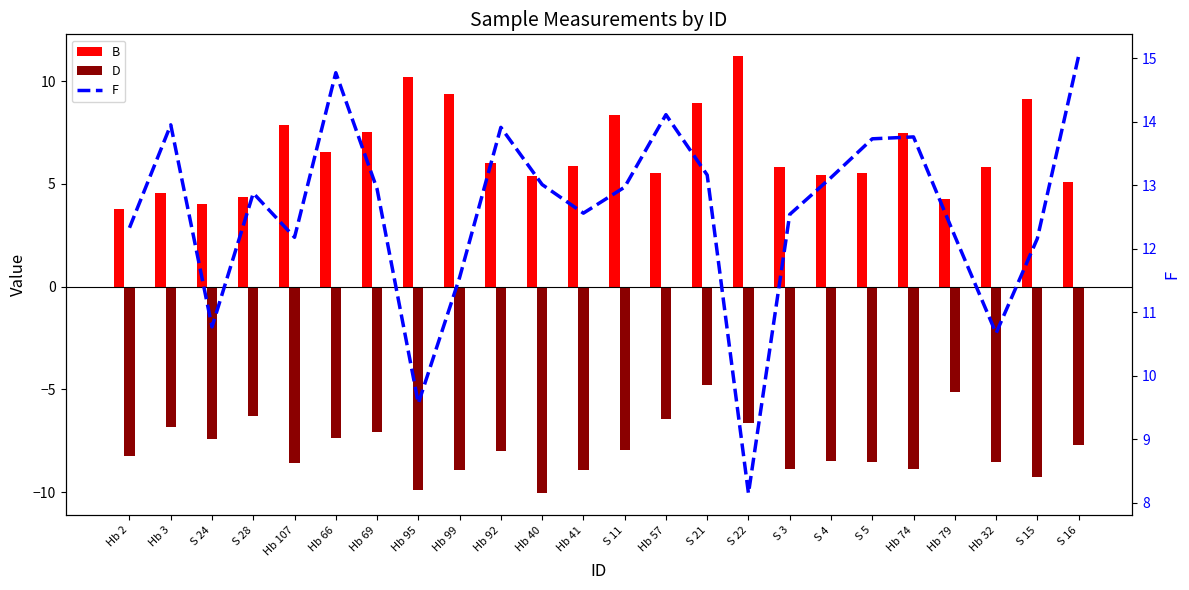

How many groups of bars are there?

24